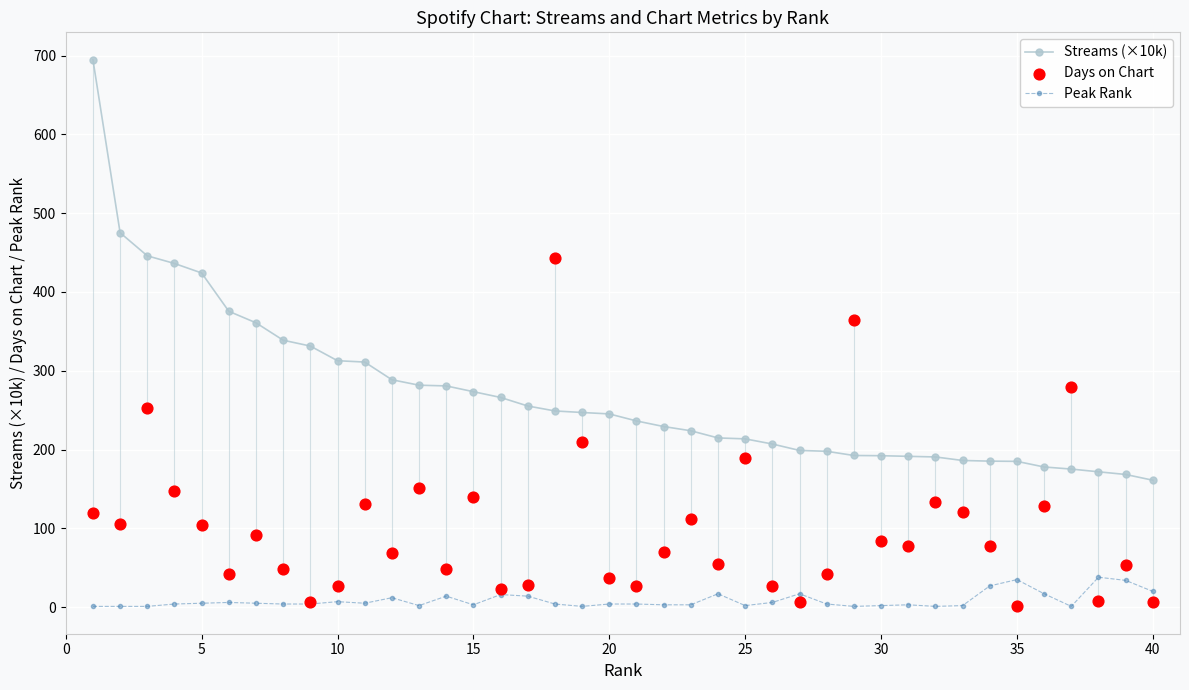

True or false: Streams (×10k) and Peak Rank cross at least once.

False